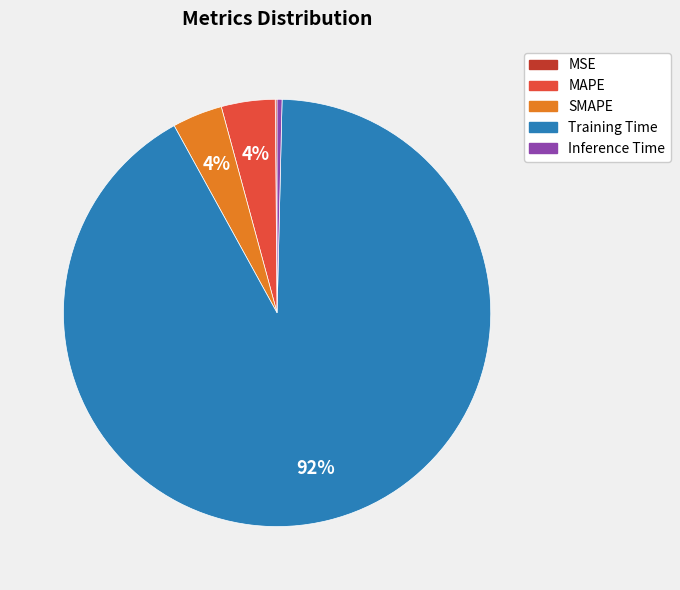

Do MAPE and Inference Time together represent more than half of the pie?

No